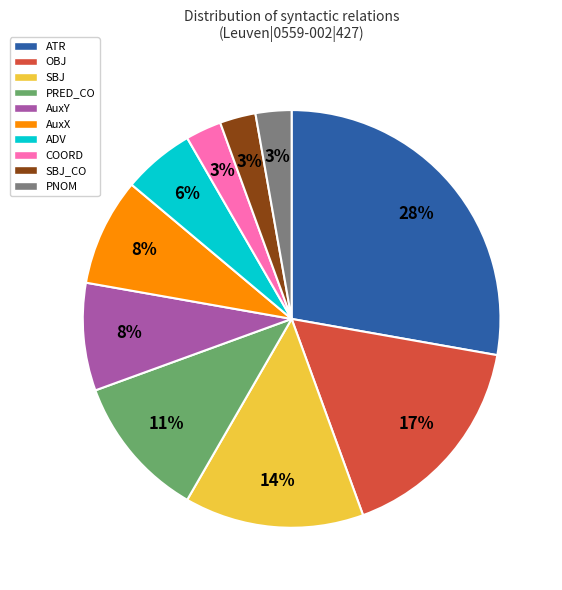

Is there any slice that represents more than half of the pie?

No